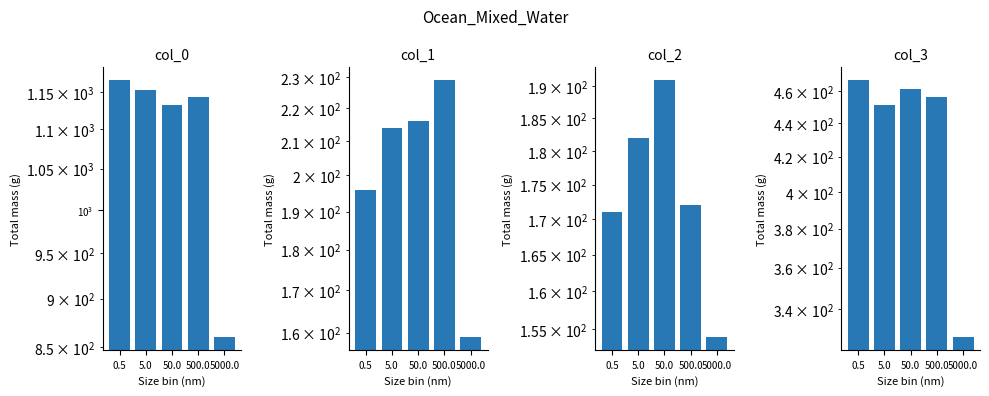

What is the value of the col_3 bar at the 1st from the left?

467